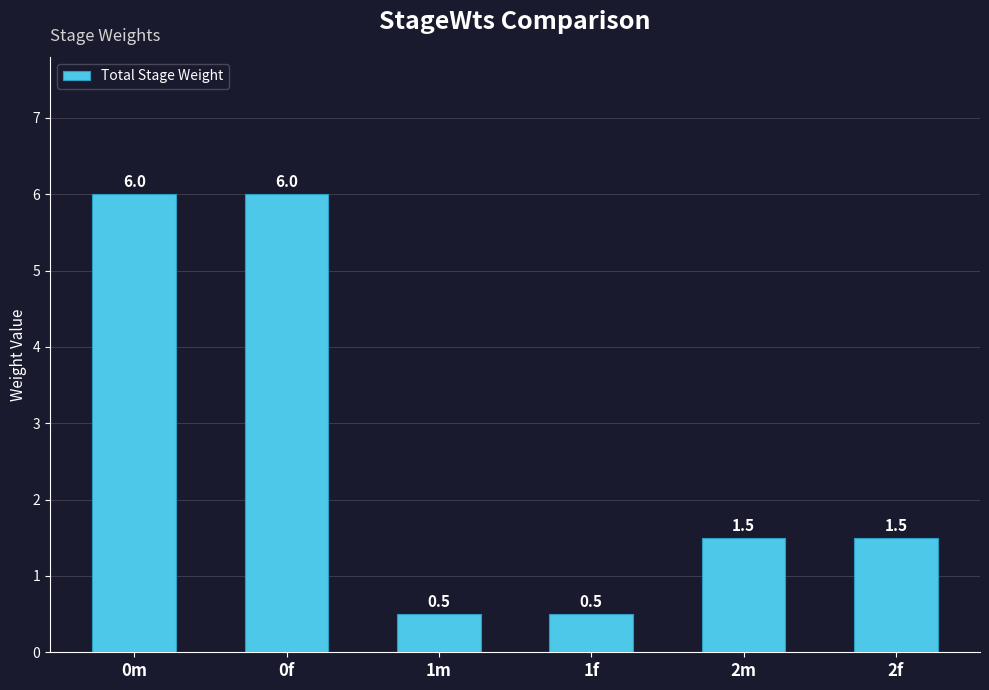

Are the bars grouped side by side (vs. stacked)?

No